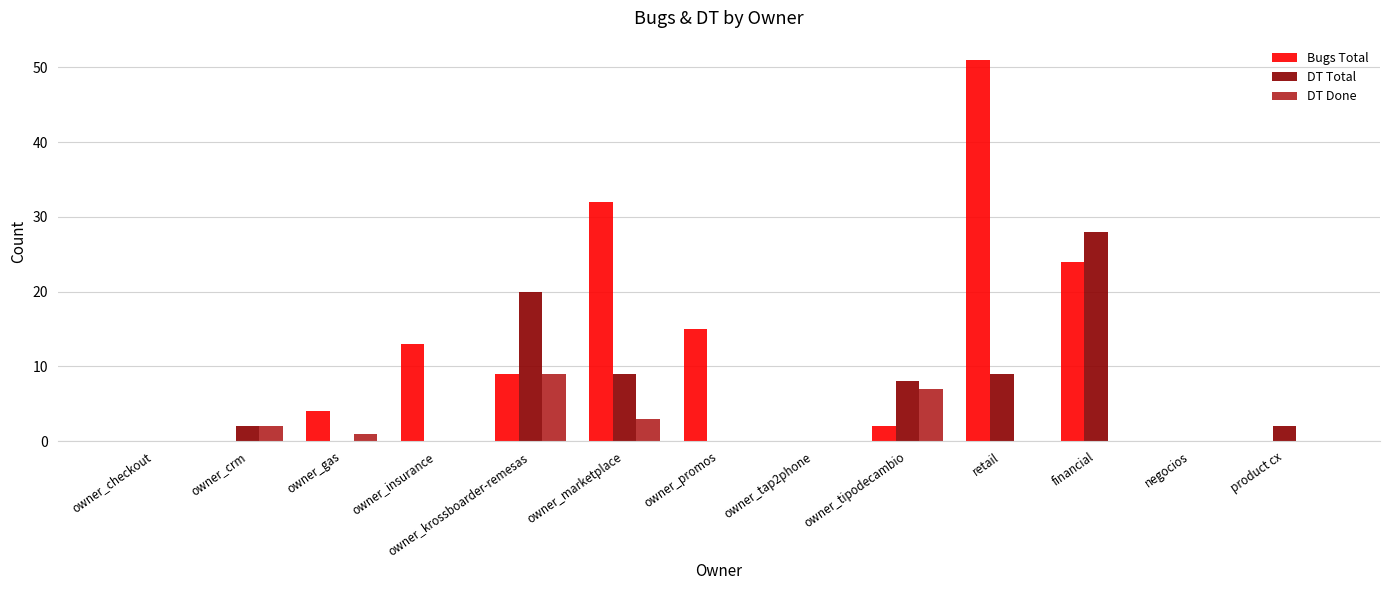

What is the maximum value shown in the chart?

51